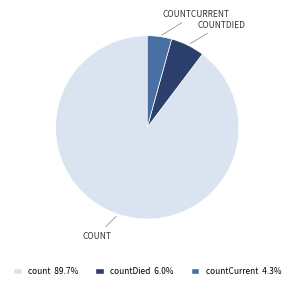

Does any single category account for the majority?

Yes